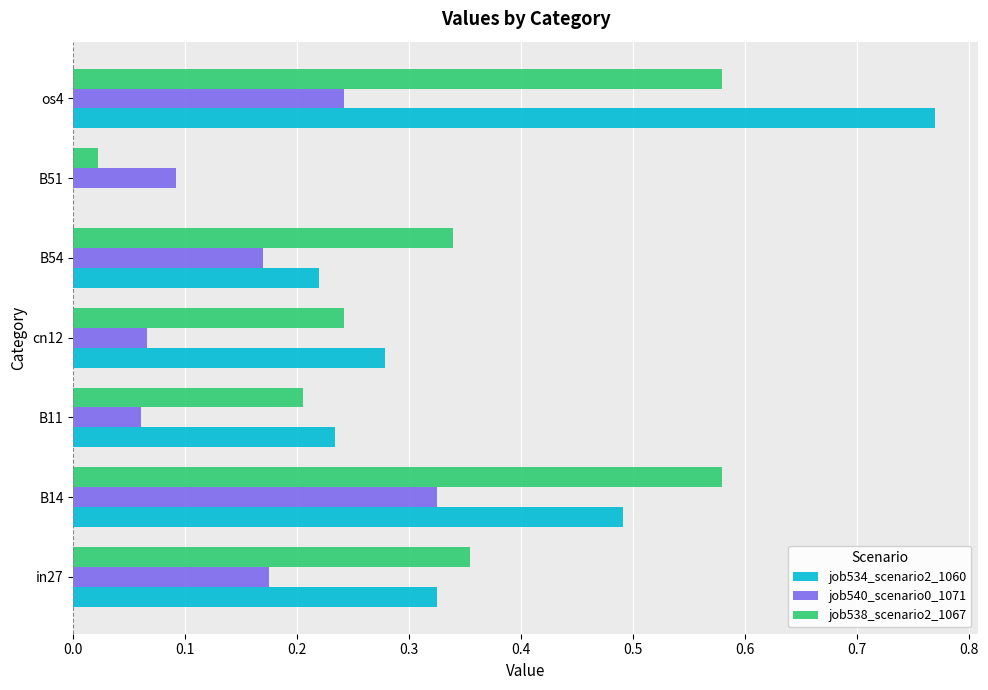

The value of job540_scenario0_1071 at os4 is 0.2. True or false?

True